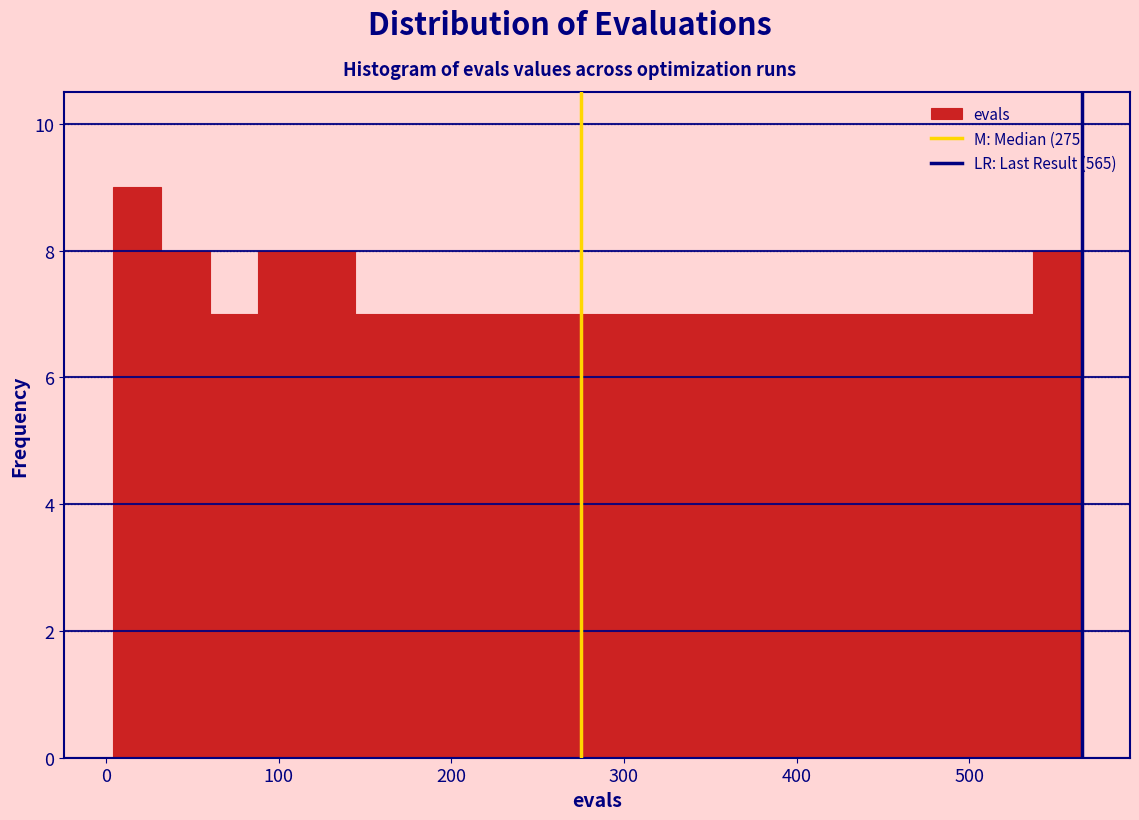

Around what value on the x-axis is the tallest bar? Give the approximate position of its centre, as read against the axis.

20